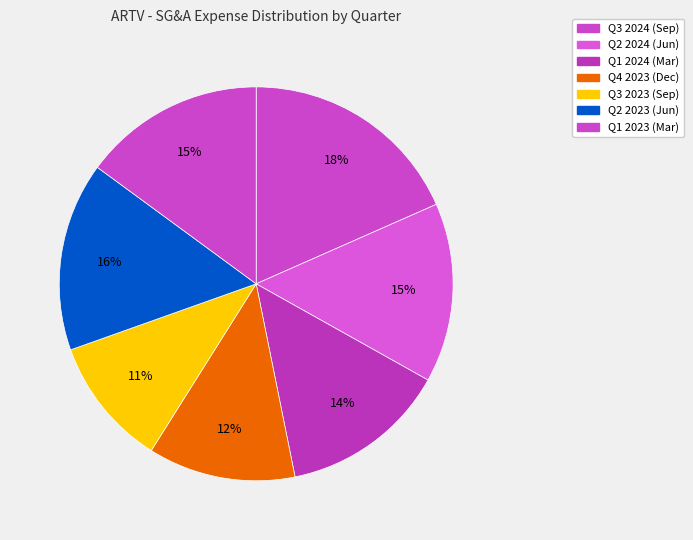

How many slices are in this pie chart?

7